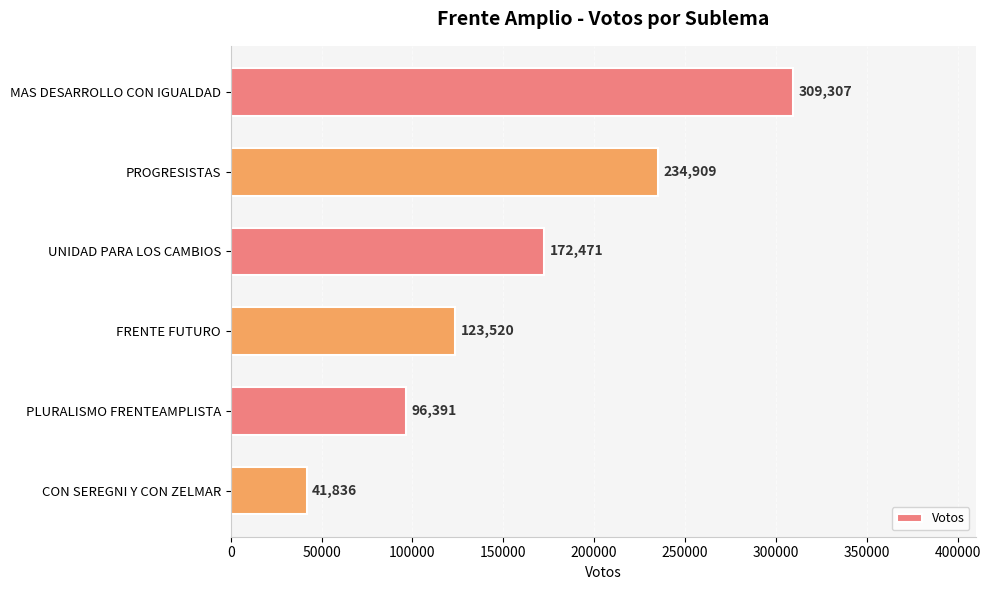

Where is the data nearest to the value 175571?

UNIDAD PARA LOS CAMBIOS